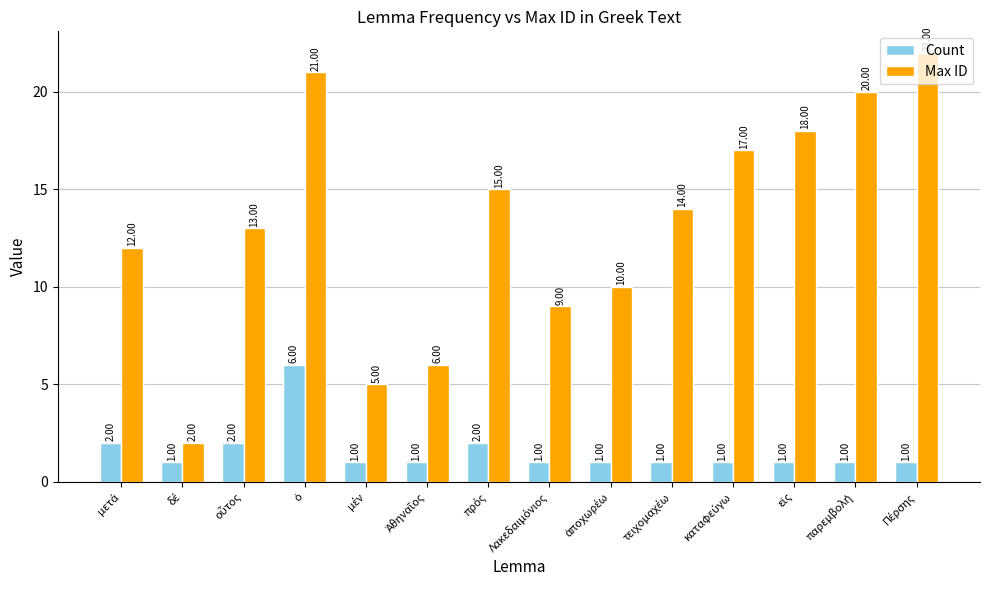

Which series has the largest total across all categories?

Max ID